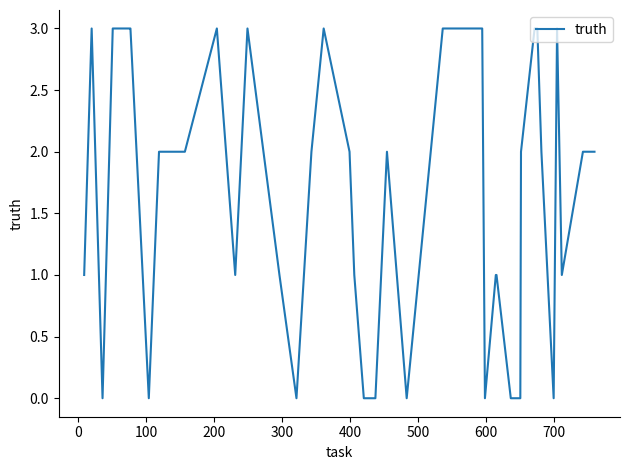

Count the number of categories in the chart.

40